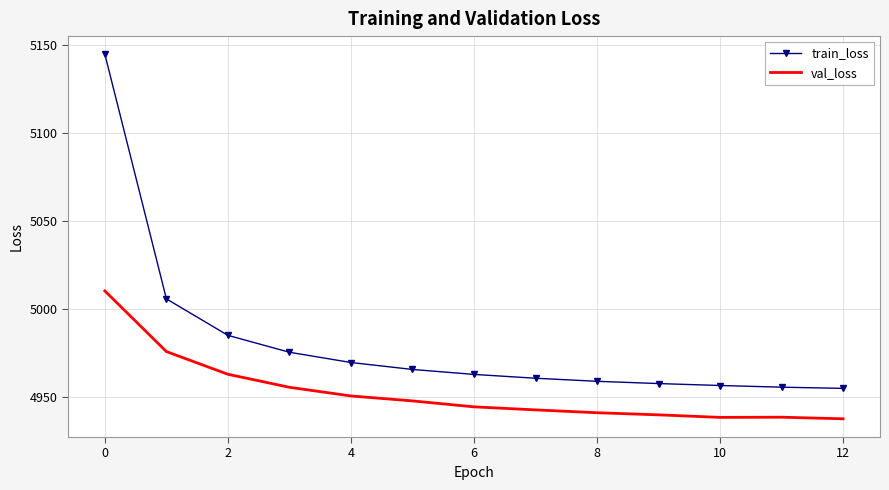

What is the difference between the maximum and minimum values in the val_loss series?

72.8